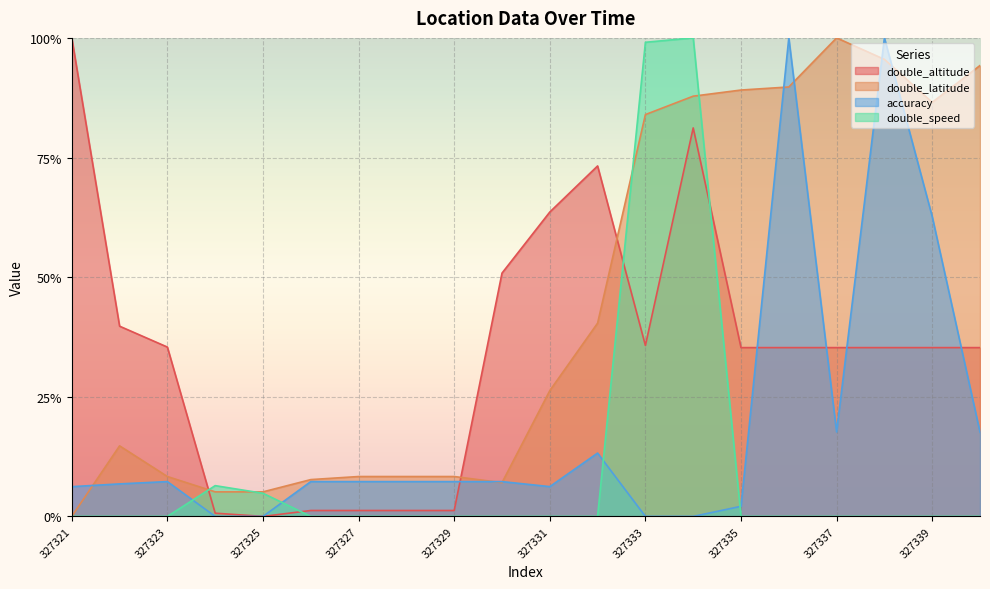

Between 327328 and 327331, which is larger?

327331